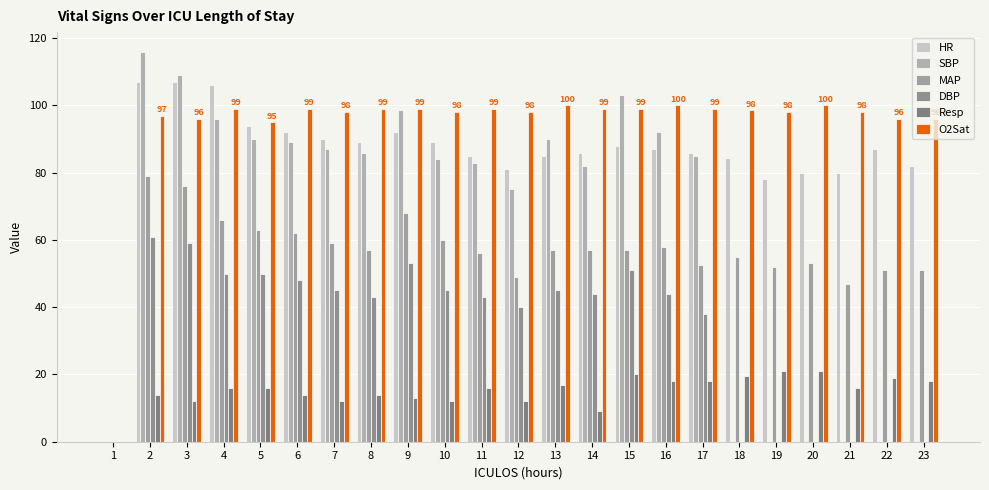

Is it true that HR equals 89.0 at 8?

True